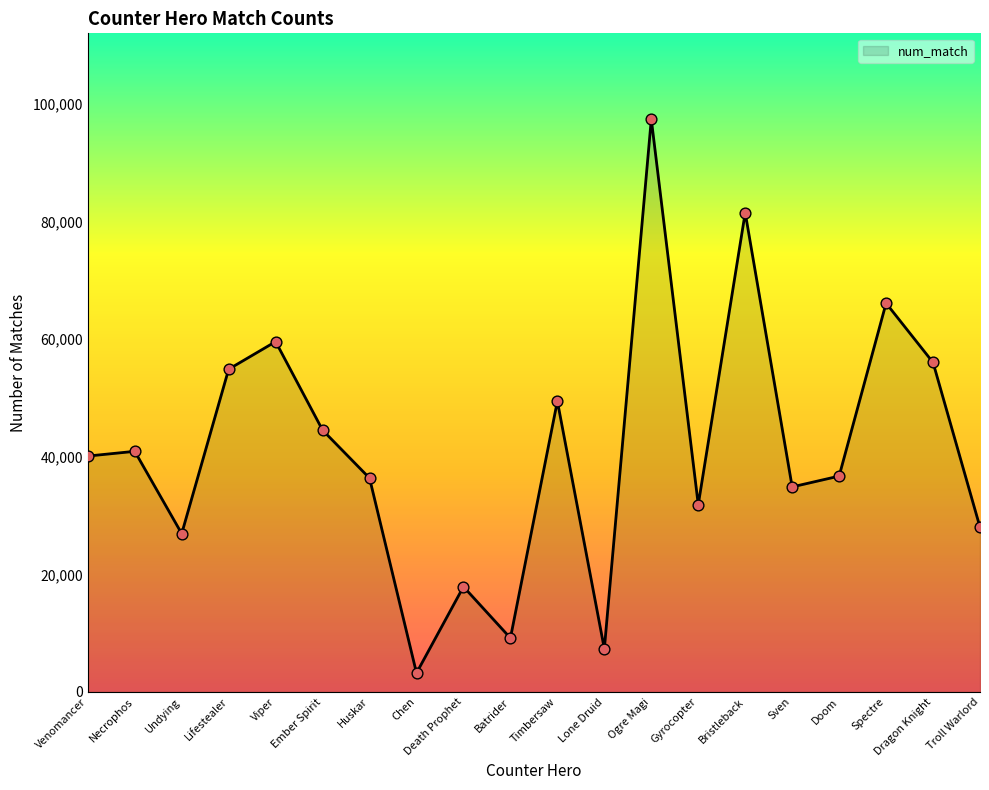

Between Ogre Magi and Doom, which is larger?

Ogre Magi